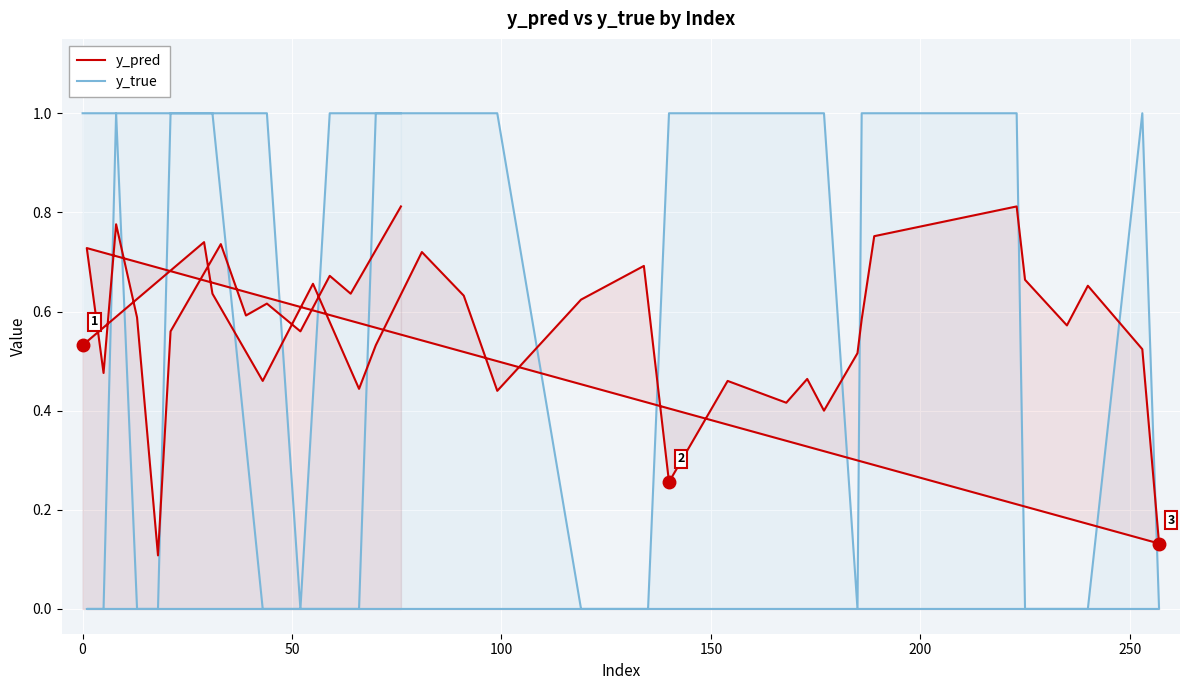

What is the difference between the maximum and minimum values in the y_pred series?

0.7